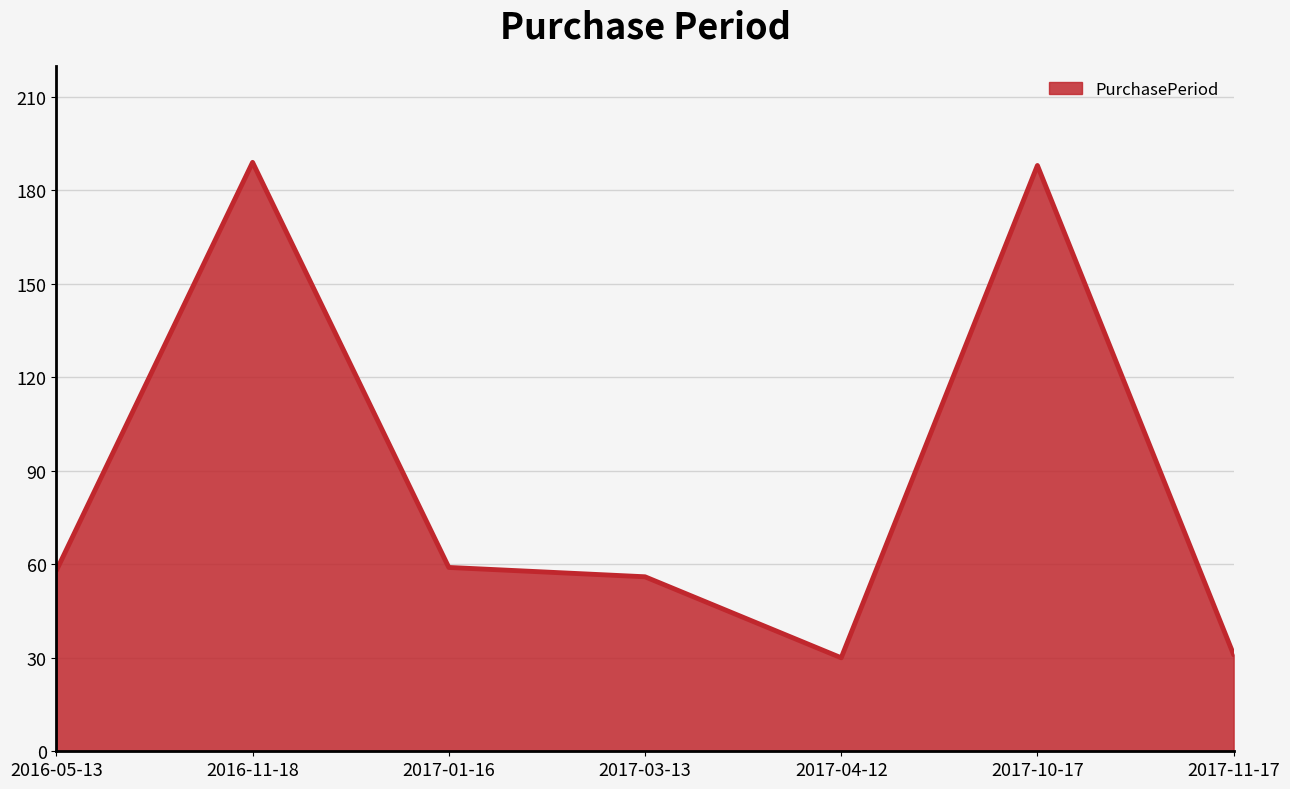

What is the smallest value displayed?

30